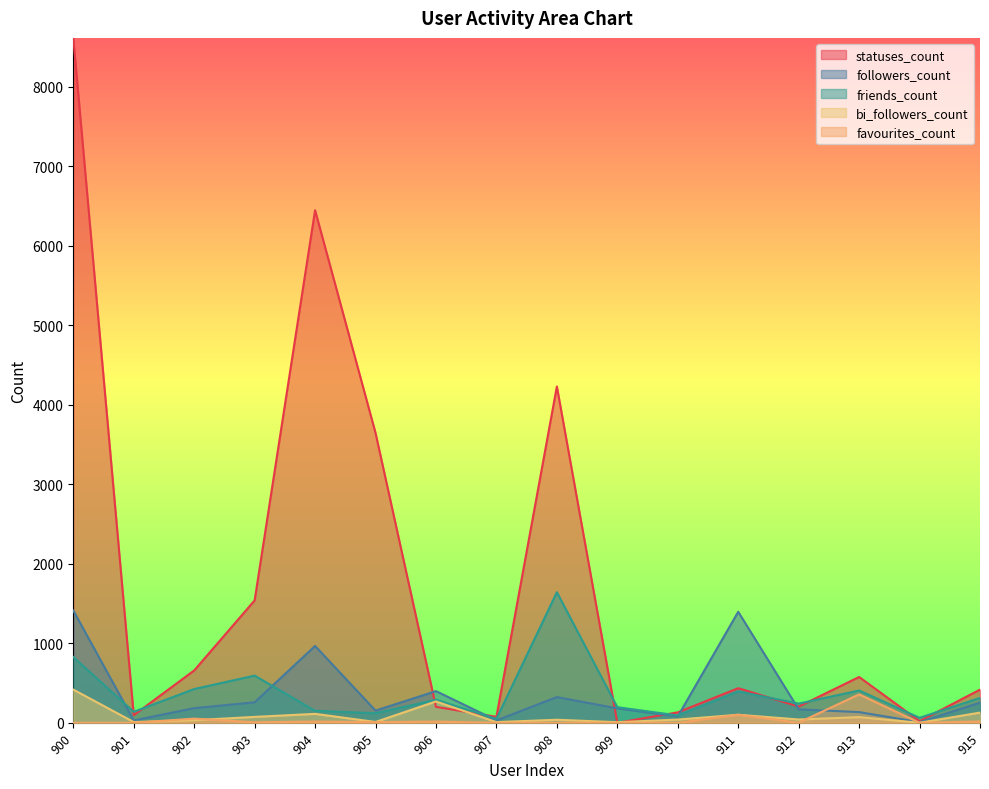

Where is the first local minimum for followers_count?

901